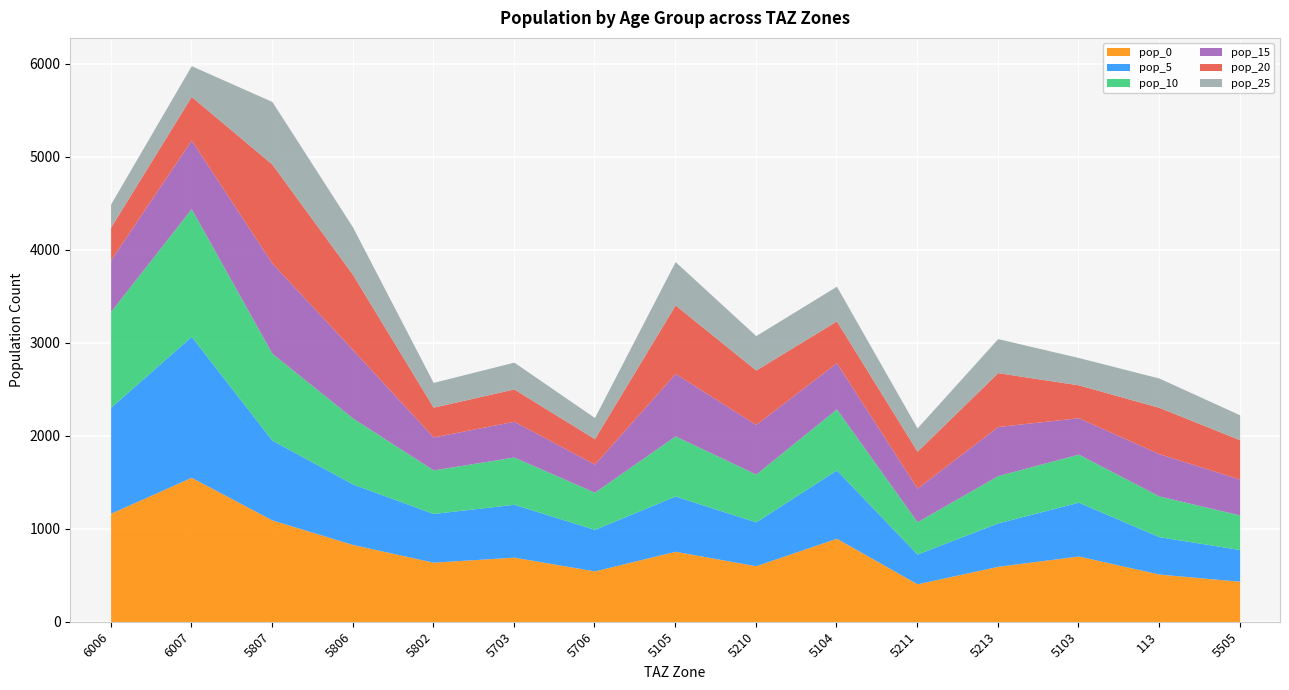

What is the label of the 9th point from the left?

5210